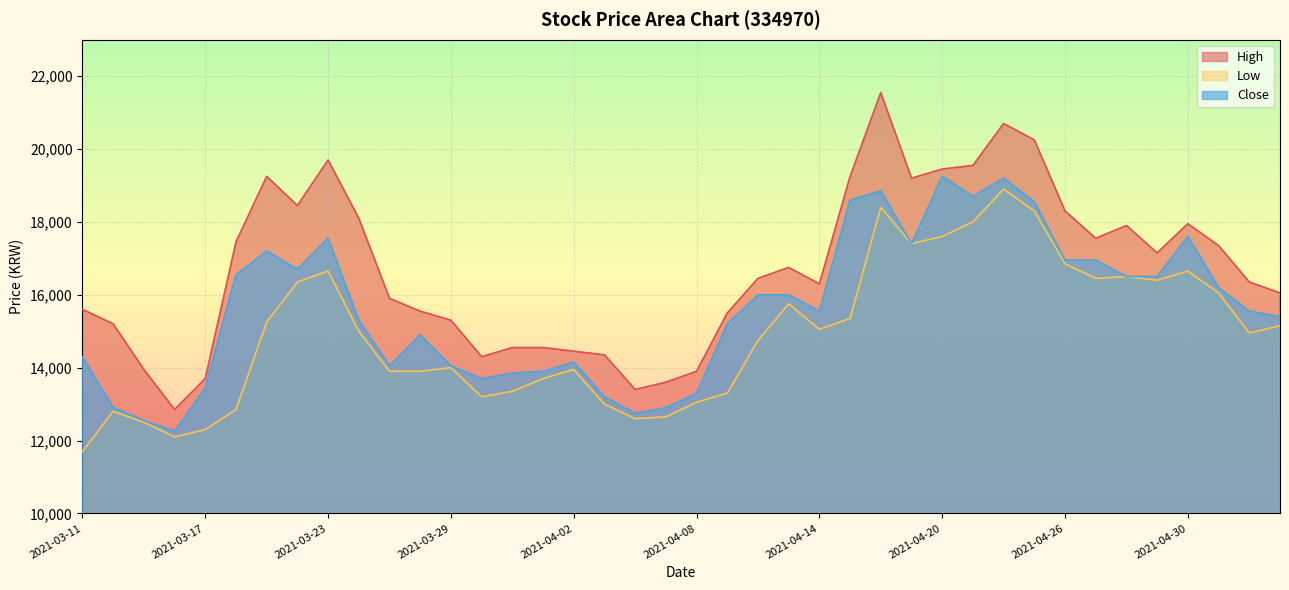

Between 2021-04-16 and 2021-04-23, which series saw the biggest shift?

High